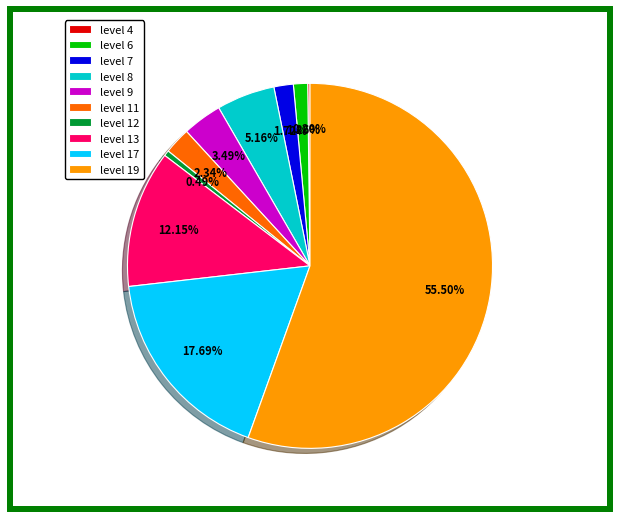

Is there any slice that represents more than half of the pie?

Yes